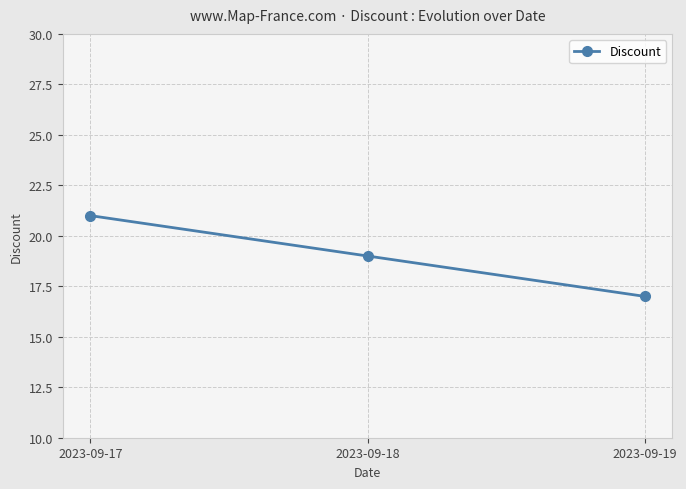

Rank the categories by value from lowest to highest.

2023-09-19, 2023-09-18, 2023-09-17